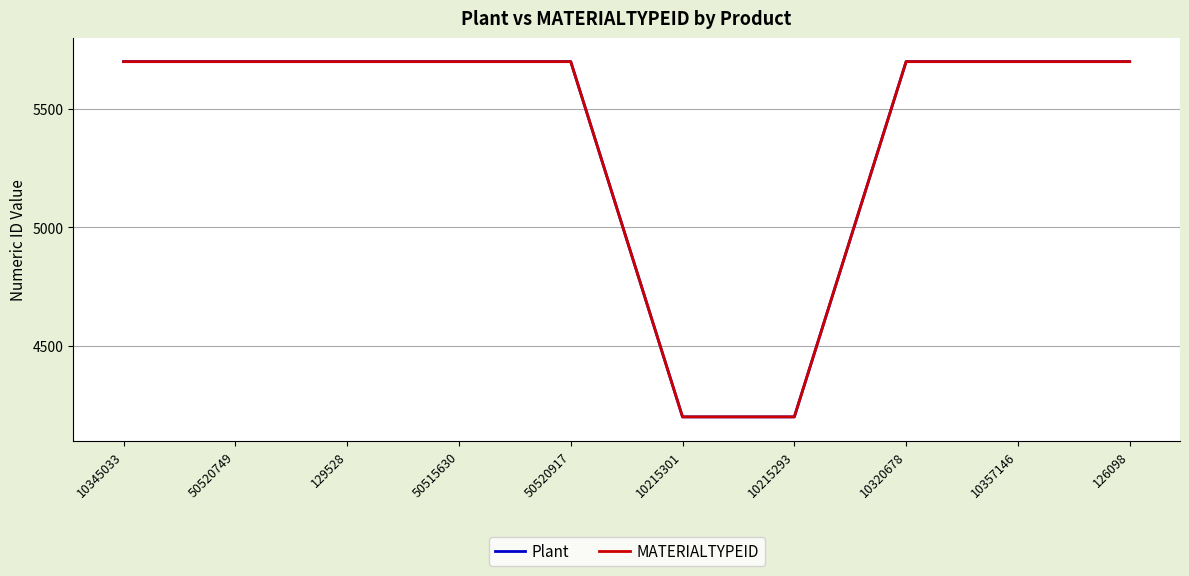

True or false: MATERIALTYPEID and Plant intersect in this chart.

False